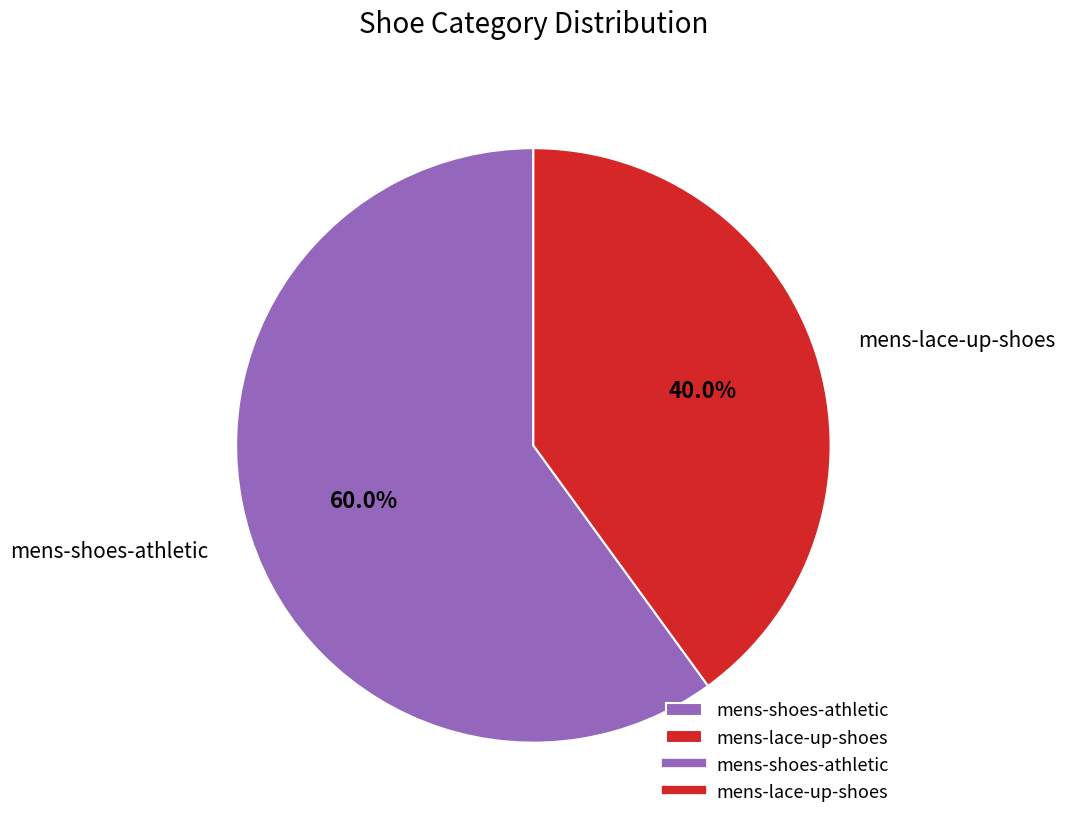

Which category accounts for the majority?

mens-shoes-athletic